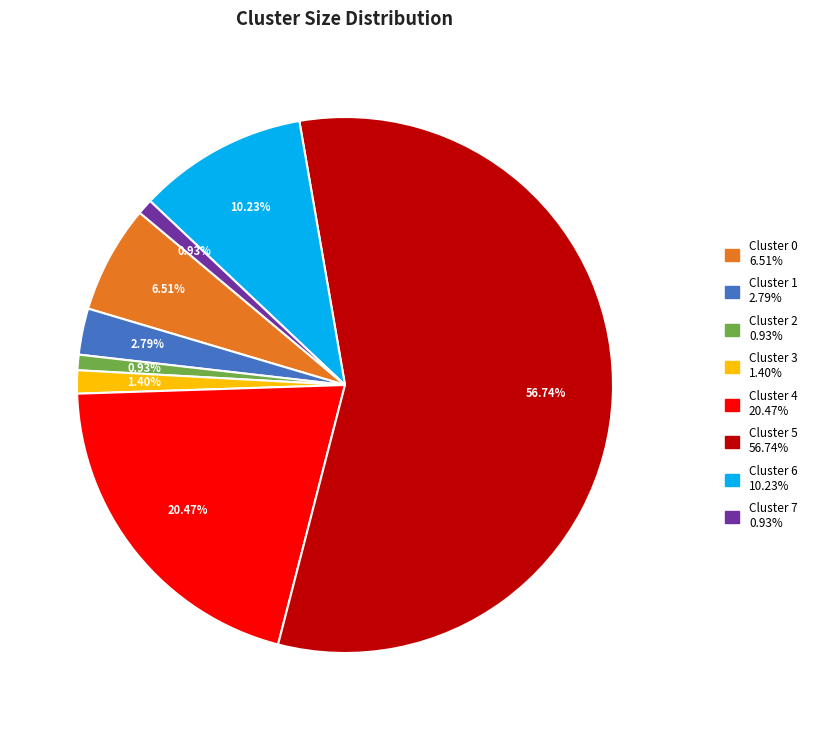

Which has a higher value, Cluster 0 or Cluster 6?

Cluster 6